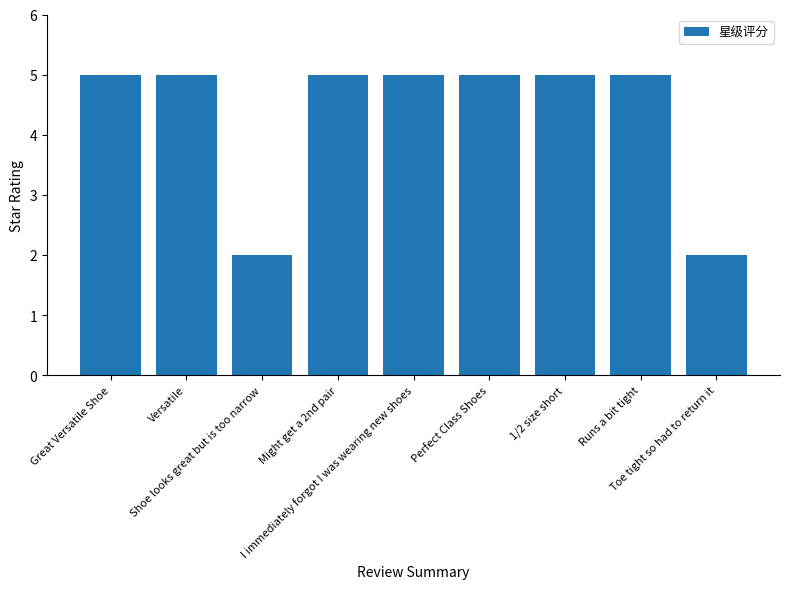

Count the values in the range 5 to 6.

7